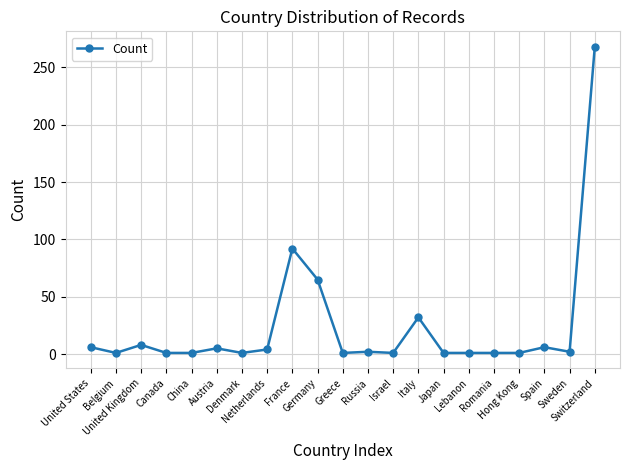

What is the sum of all values?

500